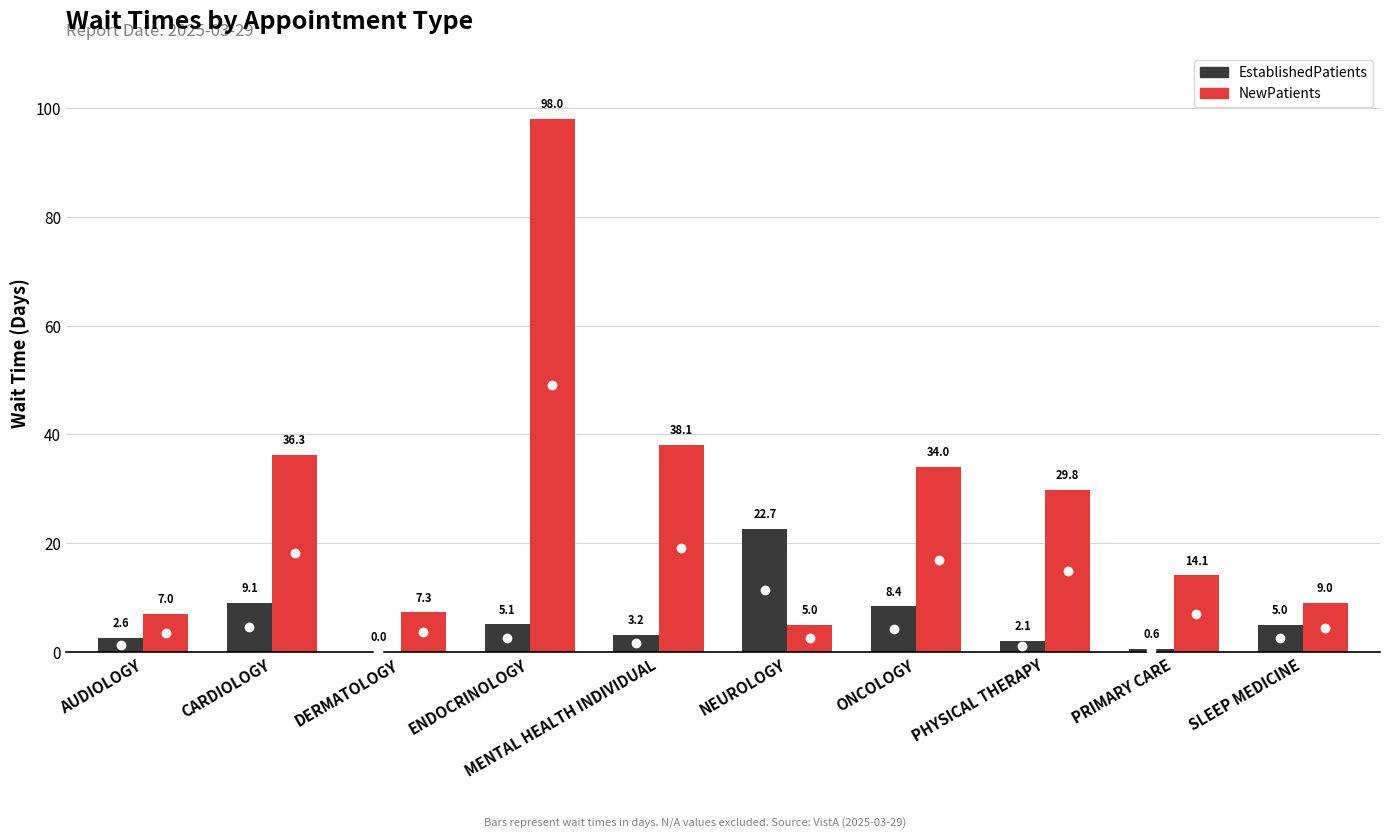

What is the difference between the highest and lowest values at PRIMARY CARE?

13.5